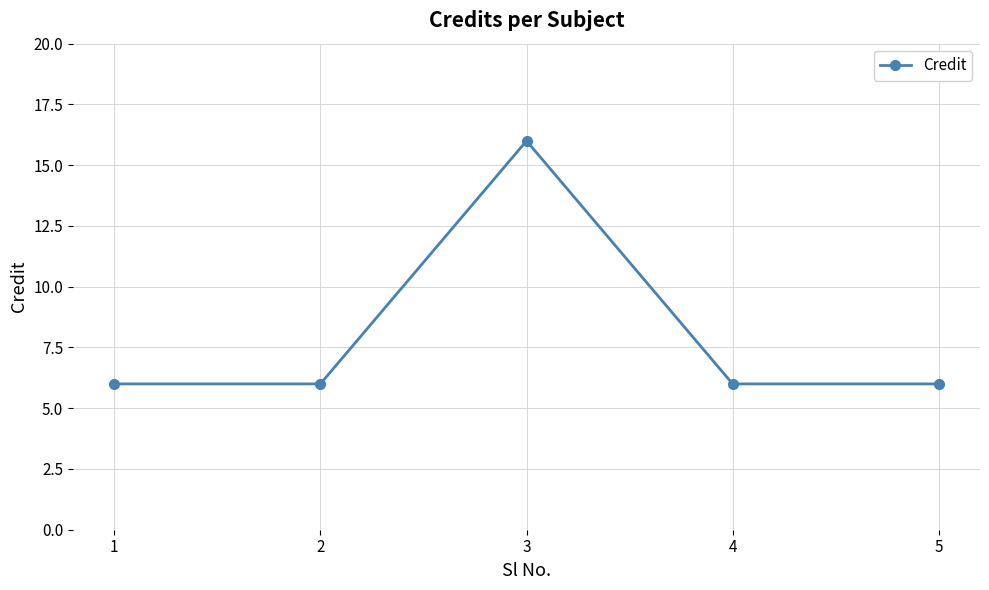

Count the values in the range 6 to 7.

4